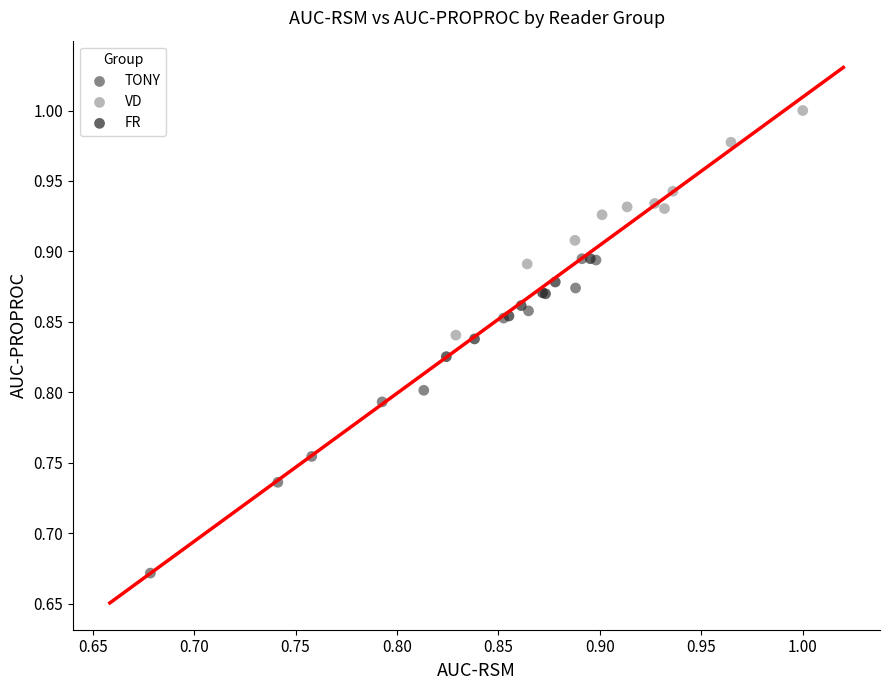

Which series contains the highest Y value?

VD